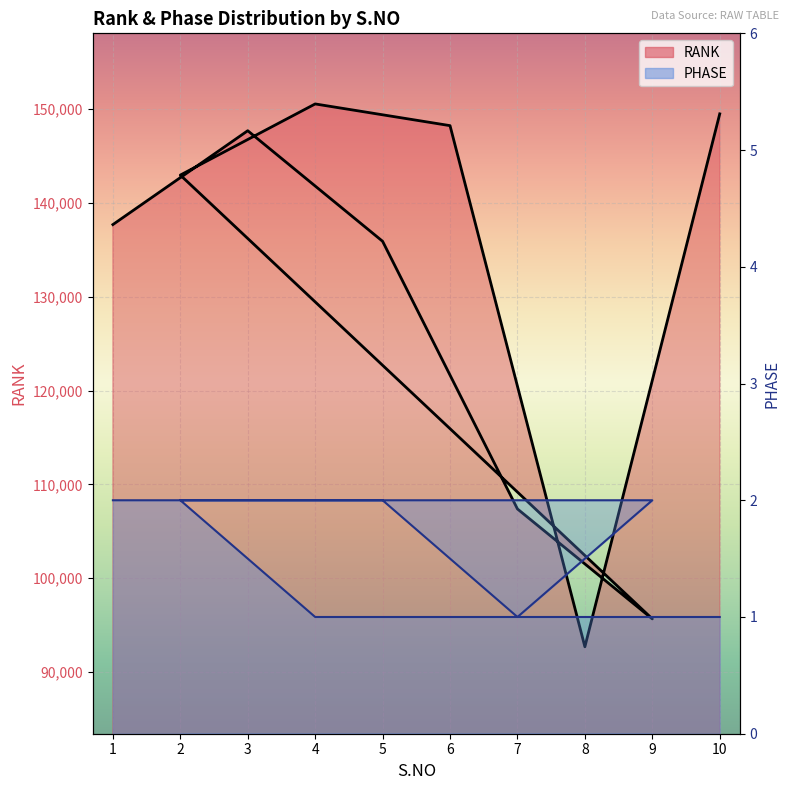

The RANK series shows 210148 at 6. True or false?

False